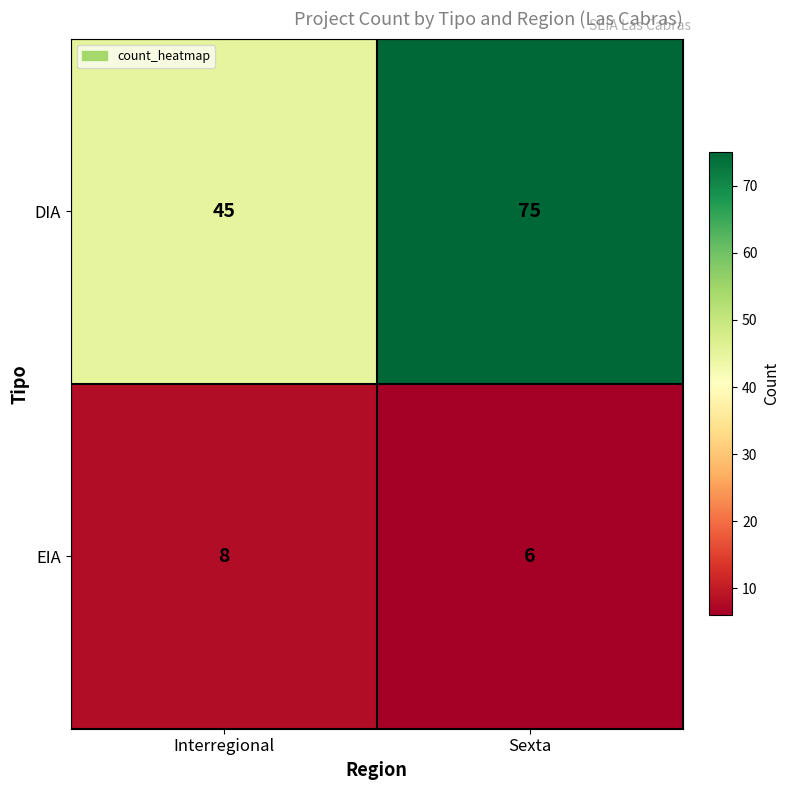

At which label is DIA closest to 60?

Interregional